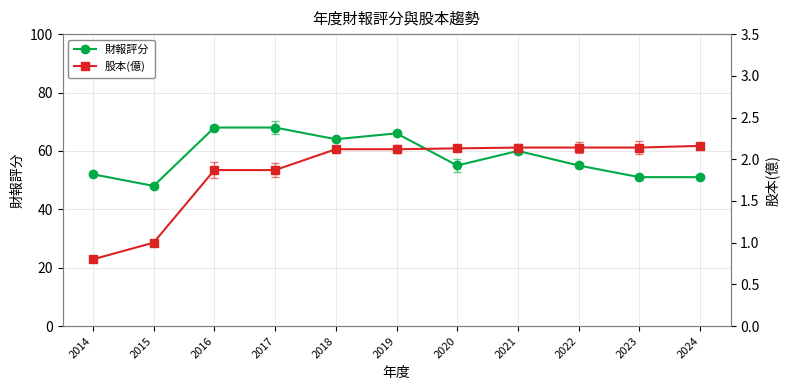

Does the chart have visible grid lines?

Yes